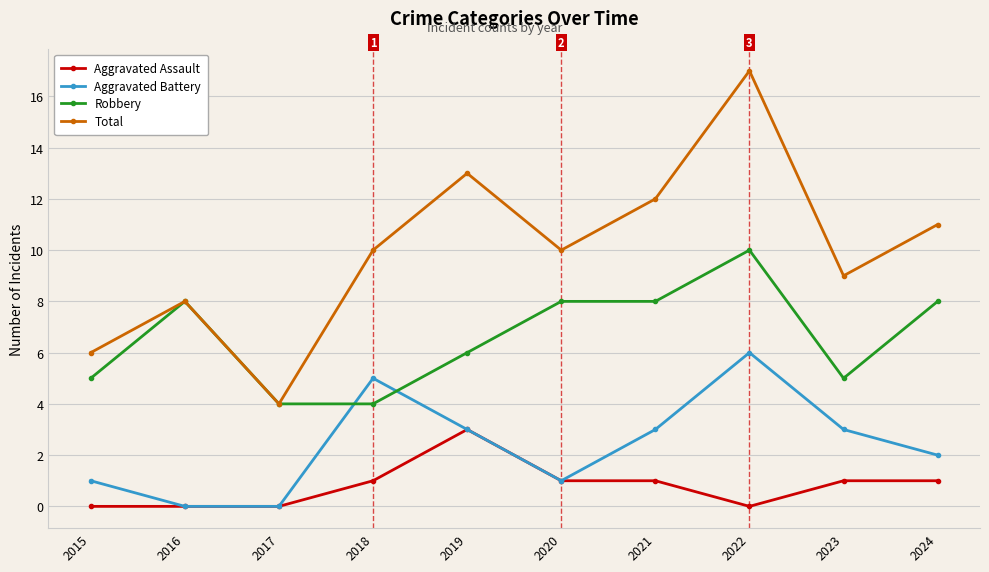

Is the value of Total at 2024 greater than the value of Aggravated Battery at 2016?

Yes